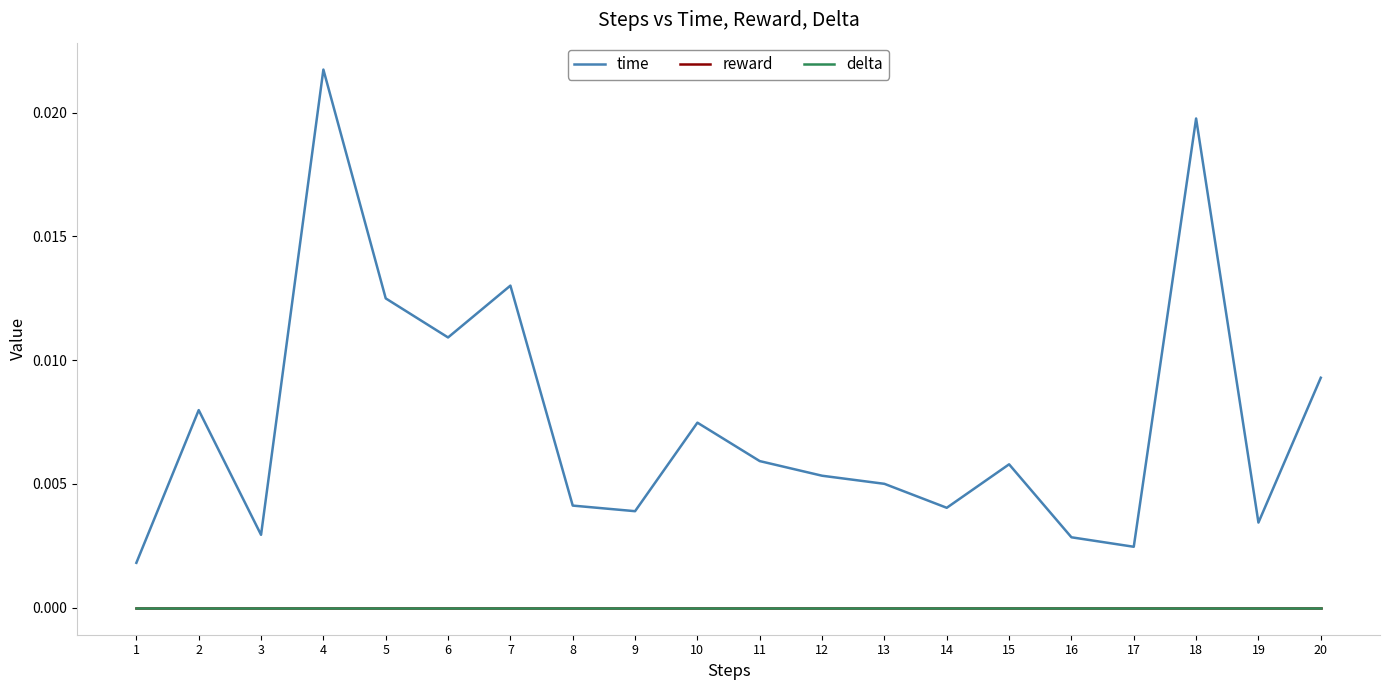

Does the chart display data point markers on the line(s)?

No